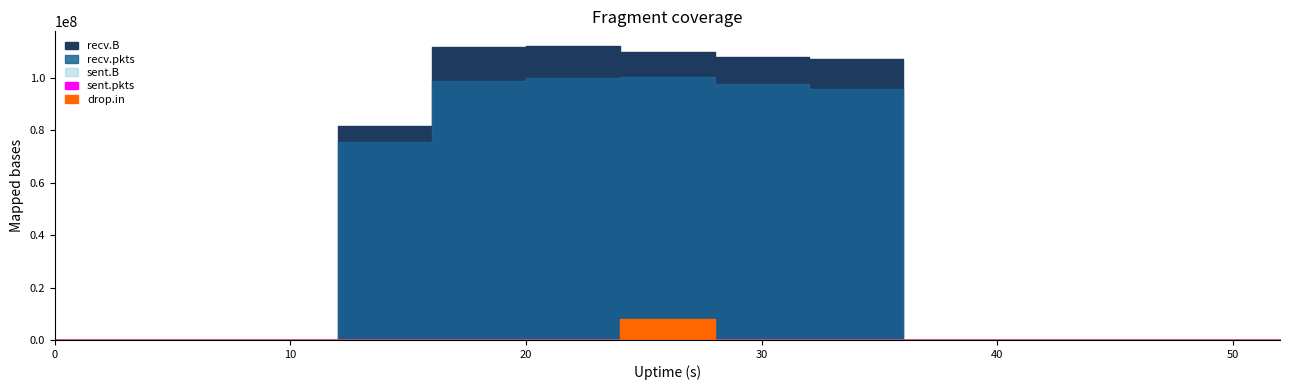

The value of drop.in at 4 is -2. True or false?

False